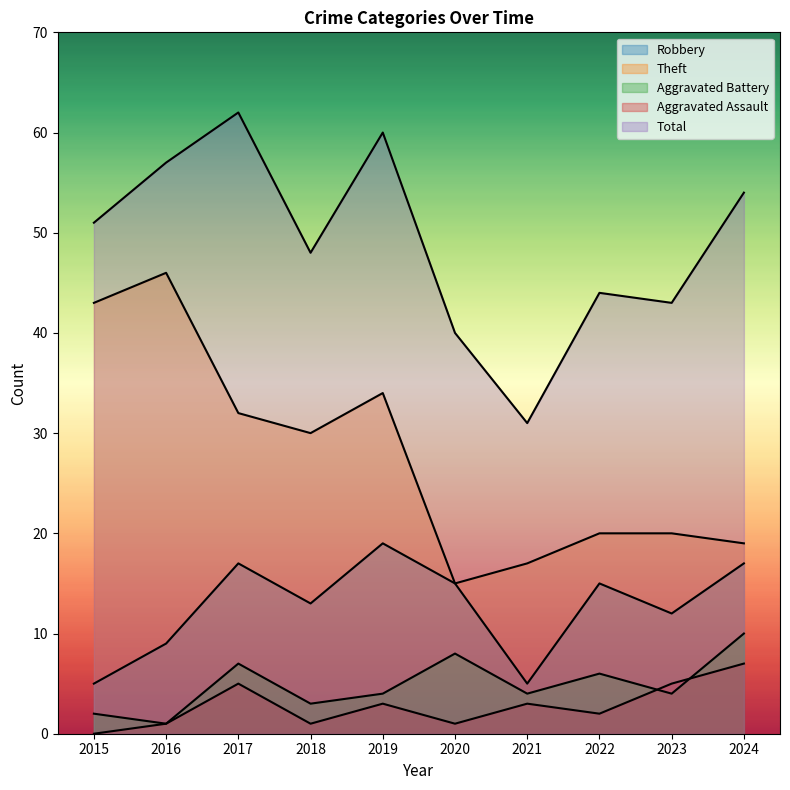

At how many categories does at least one series exceed 37?

9